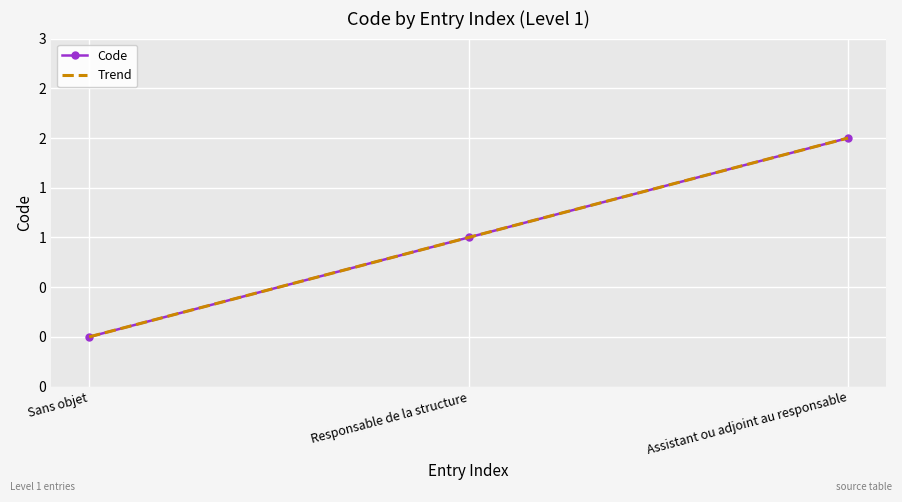

How many positive values are there?

2